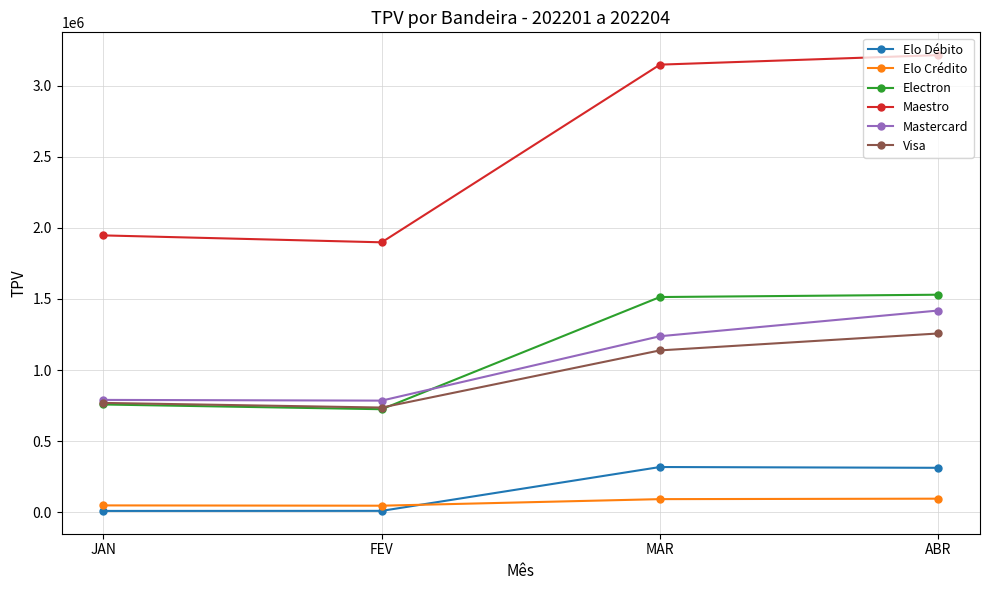

At which label does Mastercard reach its peak?

ABR